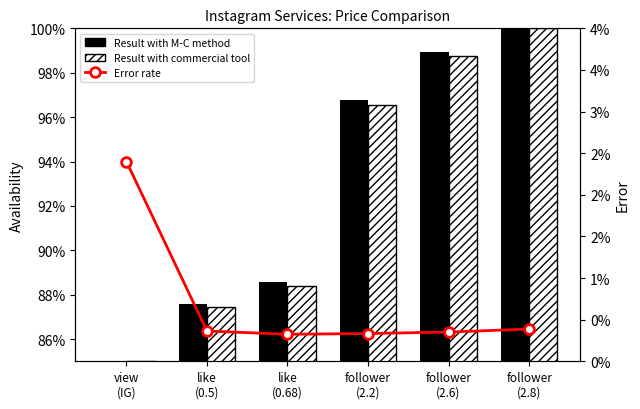

True or false: Result with M-C method has a value of 164.9 at follower
(2.8).

False